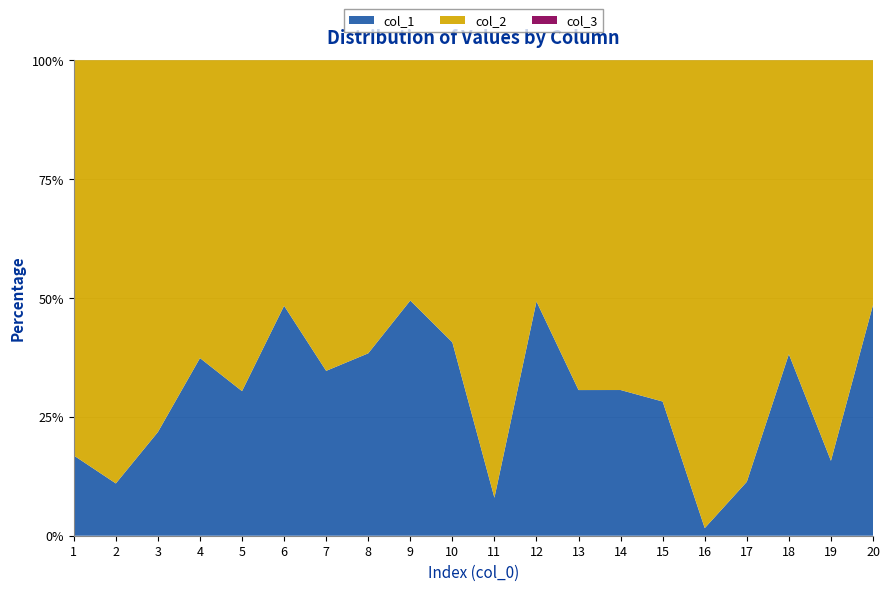

Reading left to right, what are all the values shown in this chart?

col_1: 203028	123602	278894	596818	437100	936394	531106	622734	979100	686071	86818	971512	441922	441898	393420	16233	127964	617915	186928	943019
col_2: 1000028	1000838	1000311	1000703	1000483	1000073	1000807	1000895	1000458	1000913	1000150	1000793	1000837	1000360	1000767	1000003	1000533	1000781	1000103	1000911
col_3: 1	1	1	1	1	1	1	1	1	1	1	1	1	1	1	1	1	1	1	1